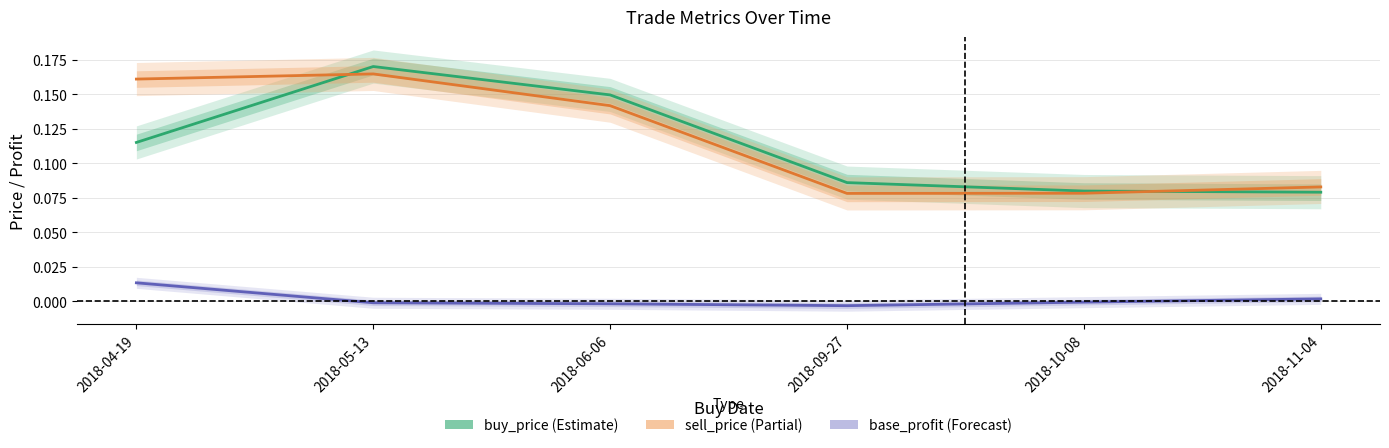

At which category does the chart reach its peak across all series?

2018-05-13